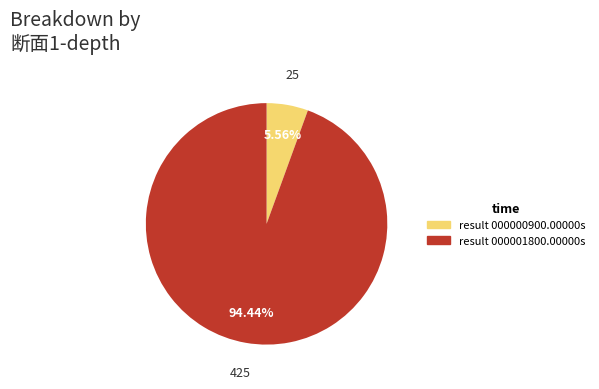

To the nearest percent, what is the average slice percentage?

50%